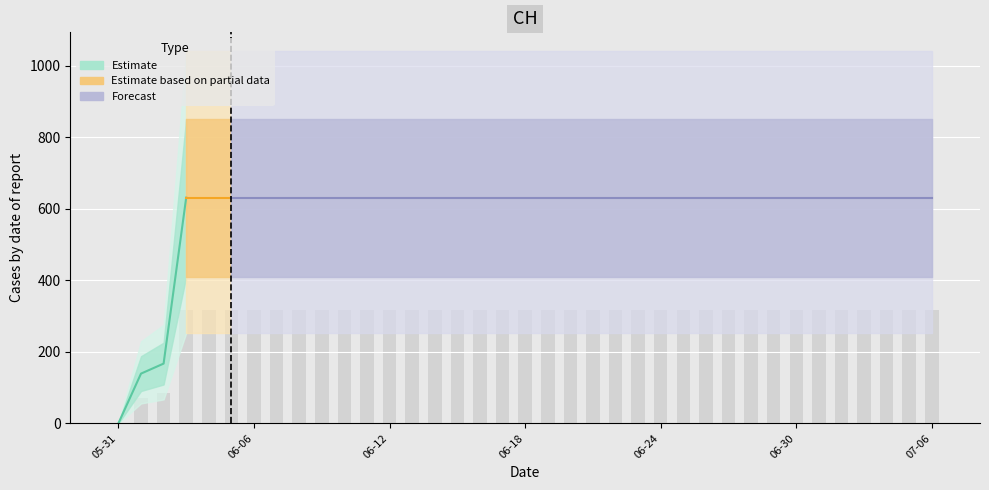

Rank the categories by value from highest to lowest.

2020-06-03, 2020-06-04, 2020-06-05, 2020-06-06, 2020-06-07, 2020-06-08, 2020-06-09, 2020-06-10, 2020-06-11, 2020-06-12, 2020-06-13, 2020-06-14, 2020-06-15, 2020-06-16, 2020-06-17, 2020-06-18, 2020-06-19, 2020-06-20, 2020-06-21, 2020-06-22, 2020-06-23, 2020-06-24, 2020-06-25, 2020-06-26, 2020-06-27, 2020-06-28, 2020-06-29, 2020-06-30, 2020-07-01, 2020-07-02, 2020-07-03, 2020-07-04, 2020-07-05, 2020-07-06, 2020-06-02, 2020-06-01, 2020-05-31